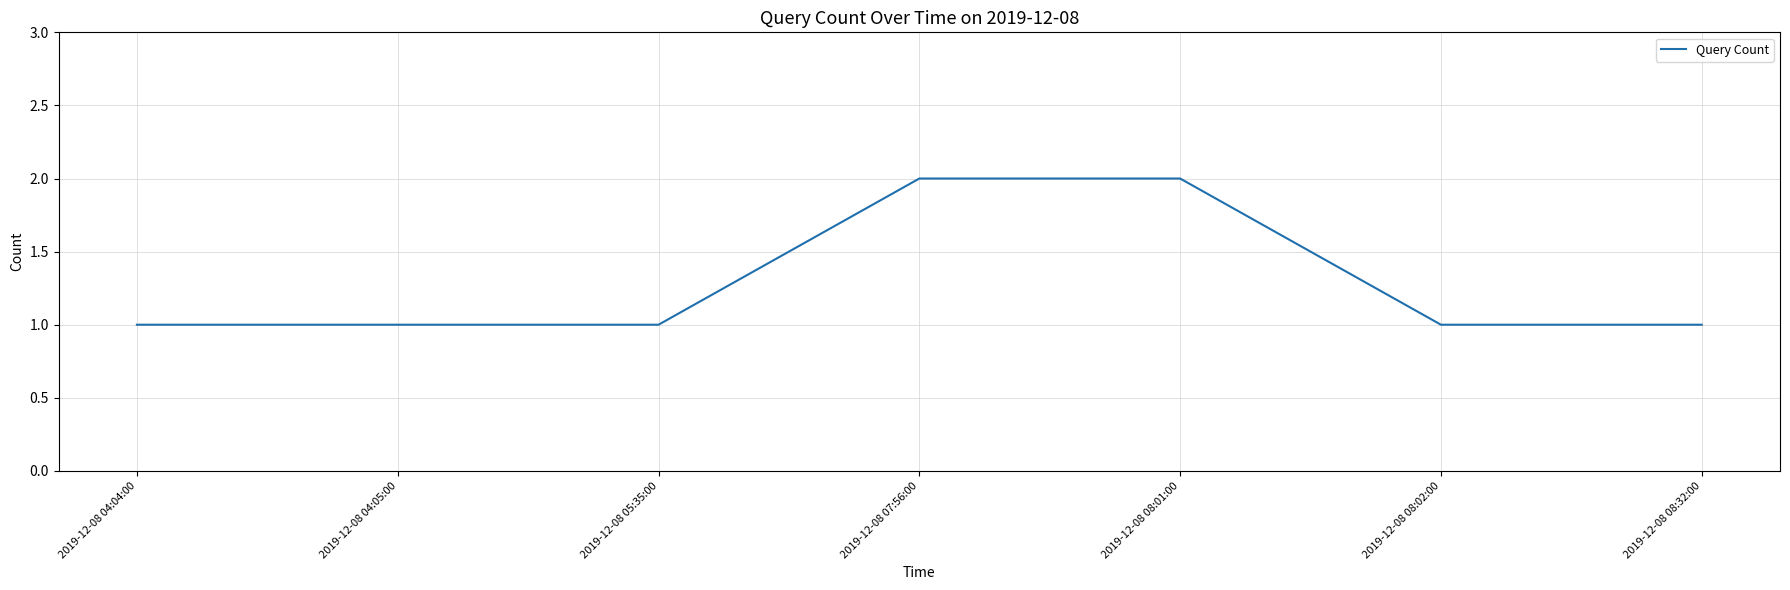

Is it true that the value at 2019-12-08 05:35:00 is 1?

True